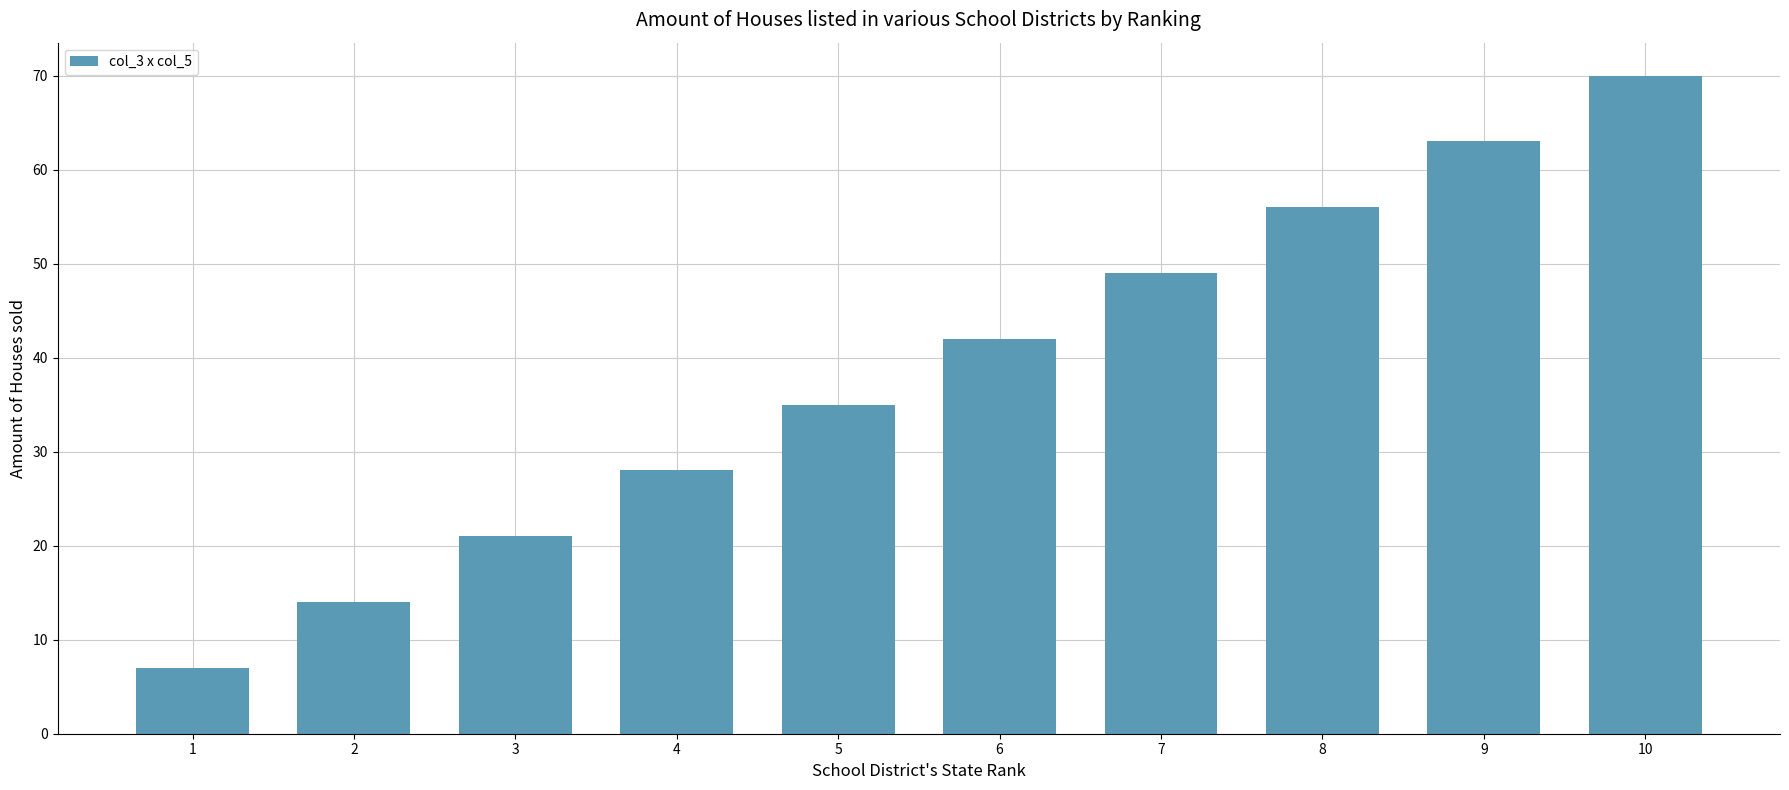

What is the difference between the second highest and minimum values?

56